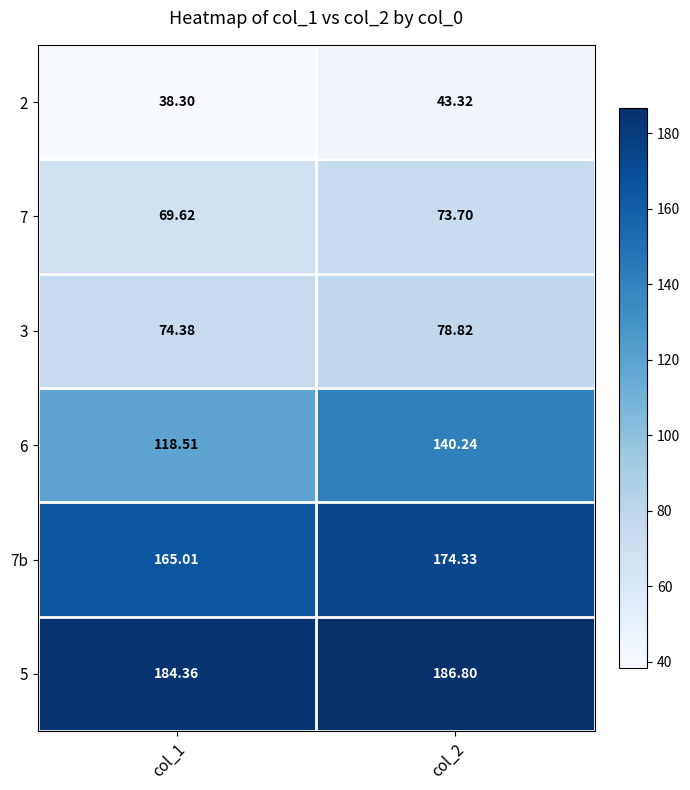

Is the value of 7b at col_2 greater than the value of 3 at col_1?

Yes